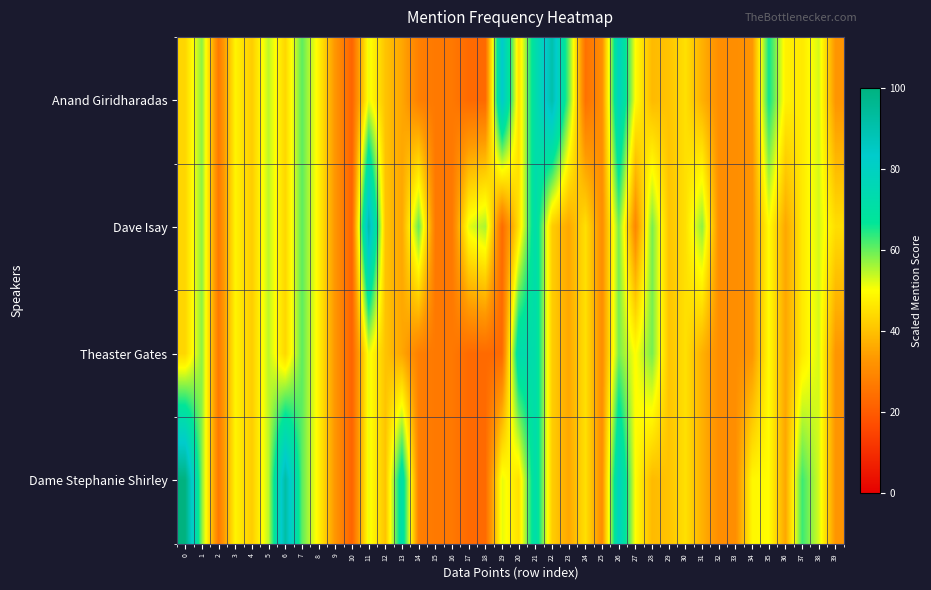

Rank the series at 3 from highest to lowest value.

row_0, row_1, row_2, row_3